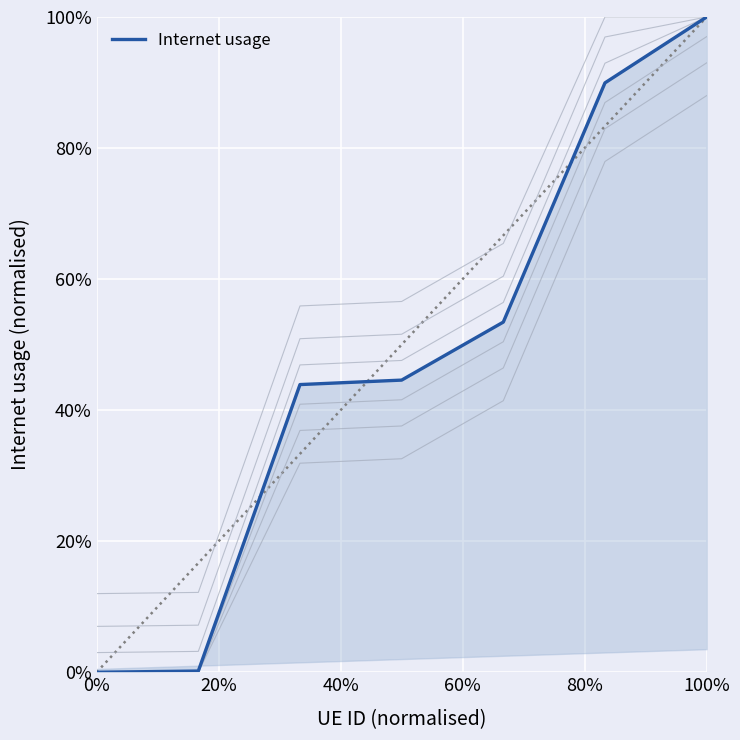

The value at 0% is 0.6. True or false?

False